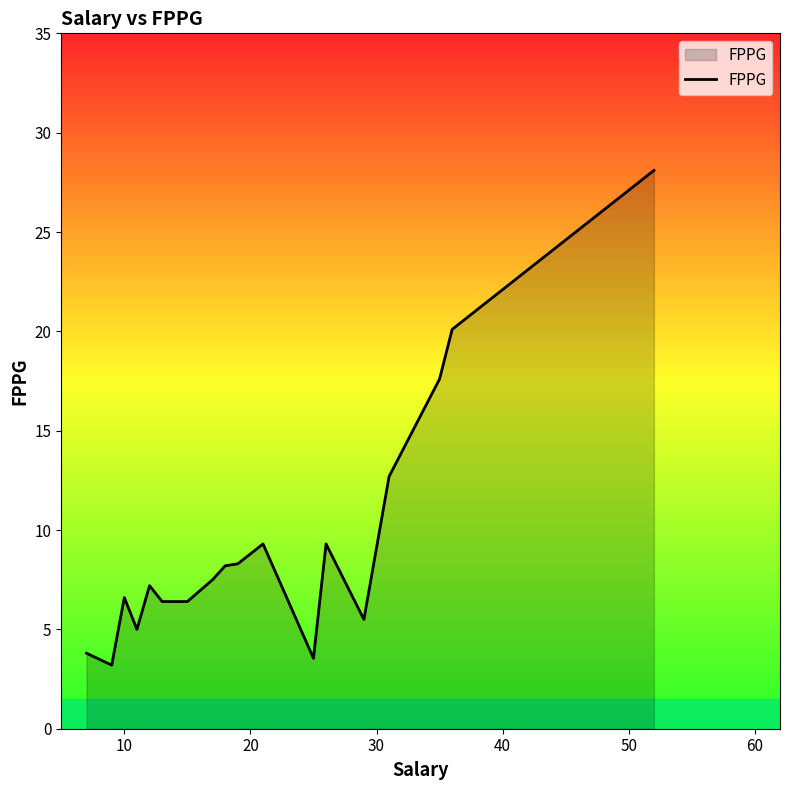

What is the smallest value displayed?

3.2